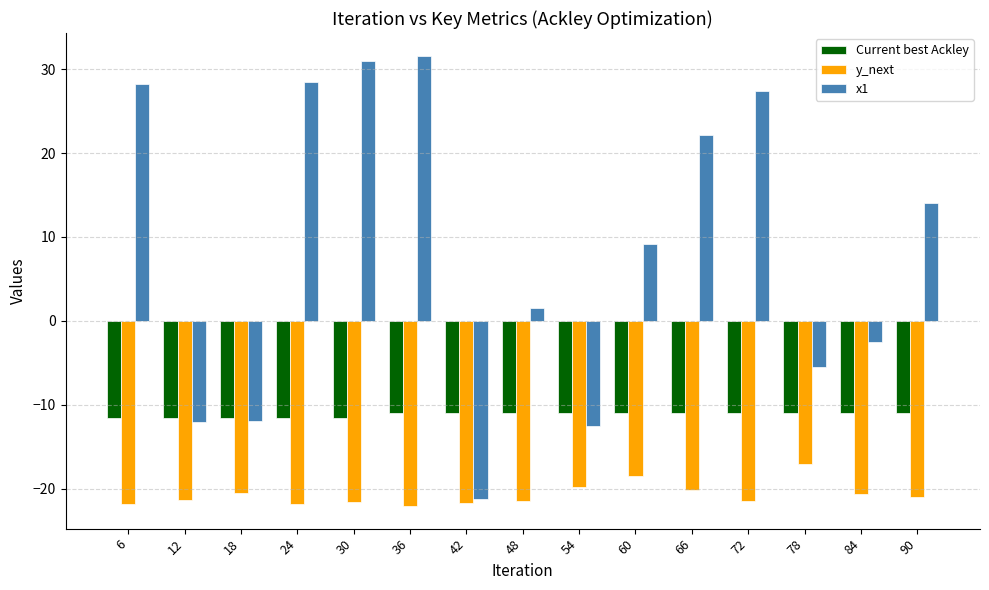

Which series changed the most between 42 and 90?

x1